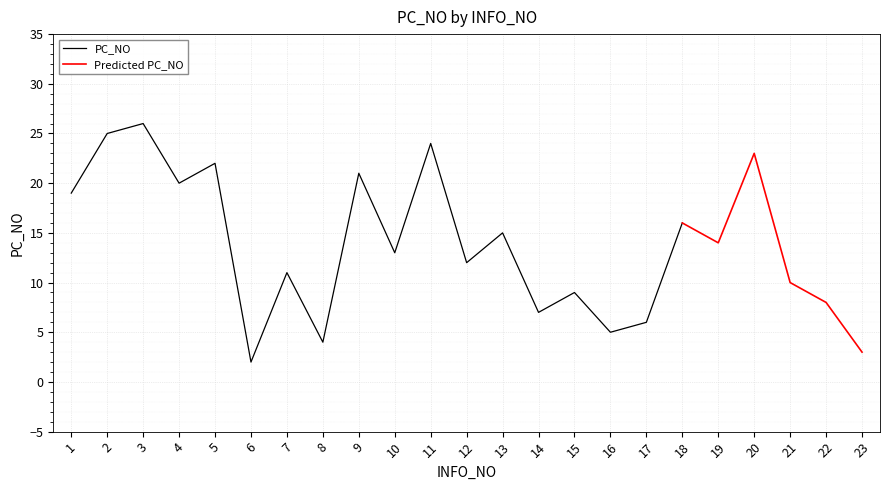

How many interior local valleys (lower than both neighbors) does the data have?

8